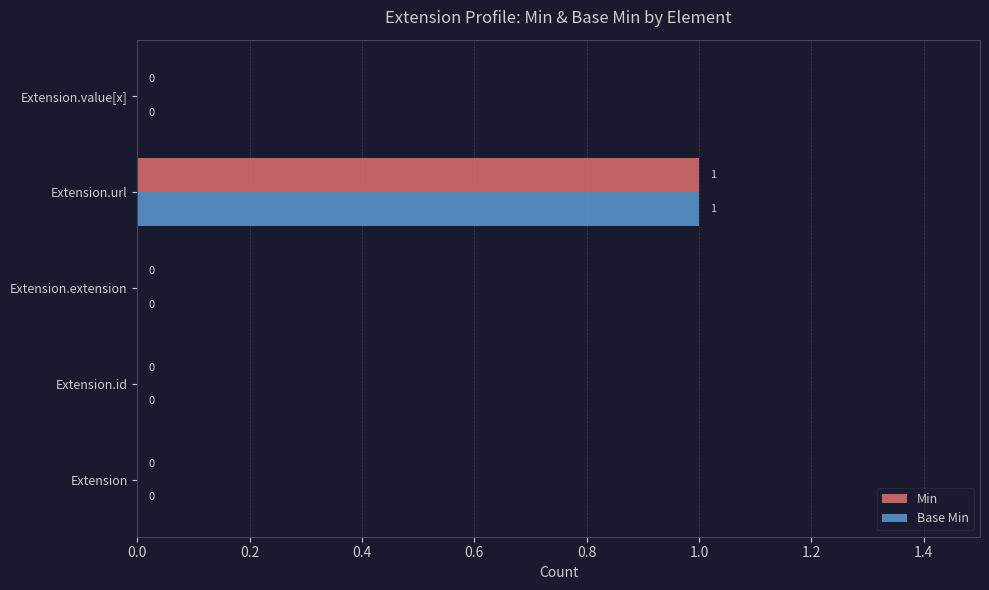

How many Min values are between 0 and 1?

5